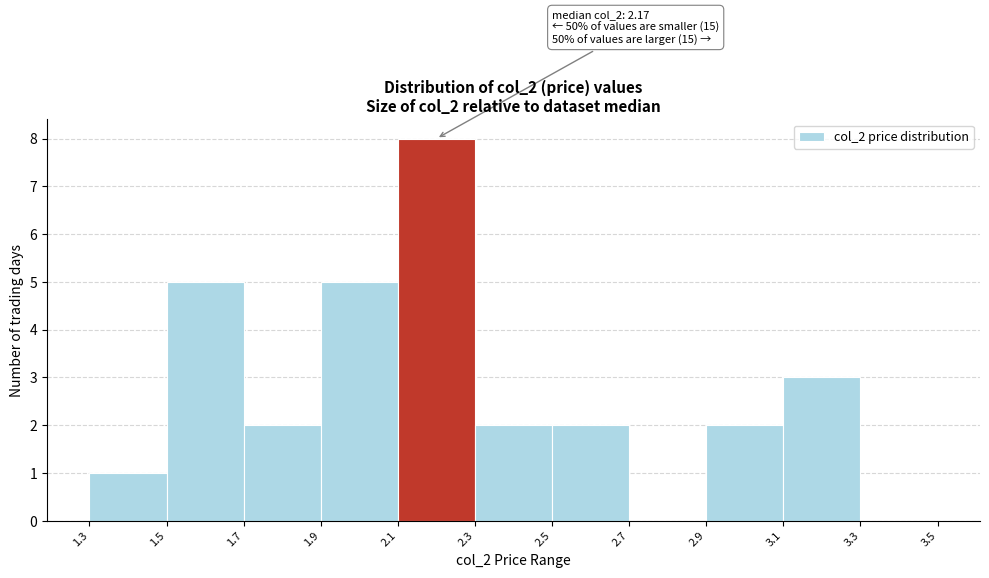

Over which range of the x-axis is the bar tallest?

2.1 to 2.3